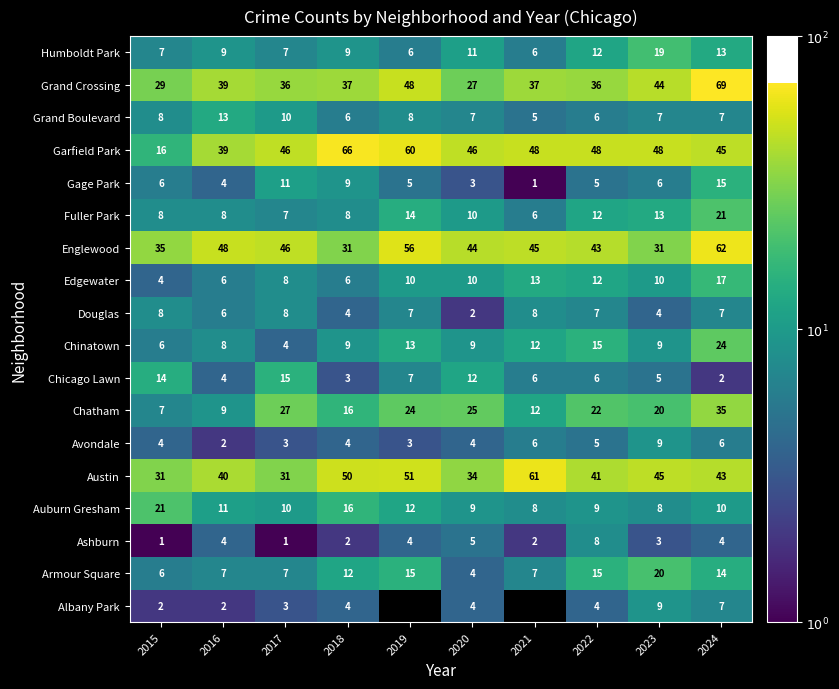

What is the sum of all Armour Square values?

107